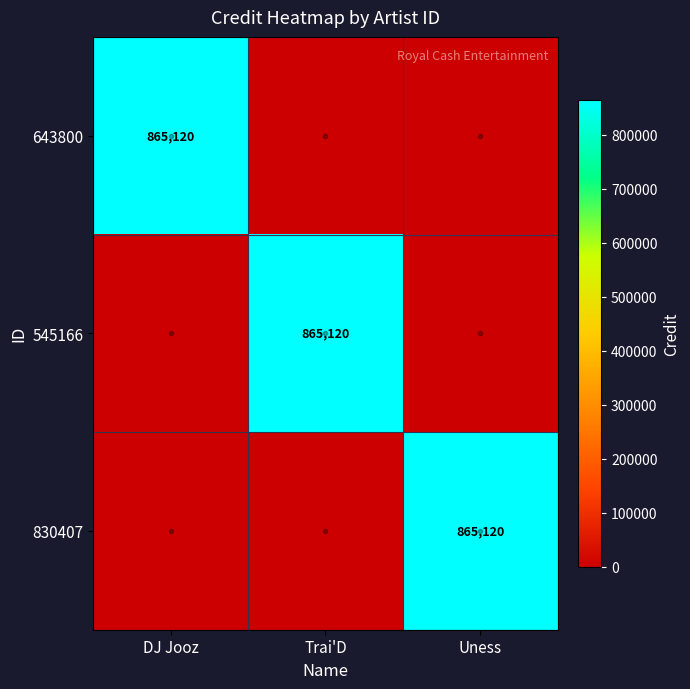

What is the difference between the maximum and minimum values in the 643800 series?

865120